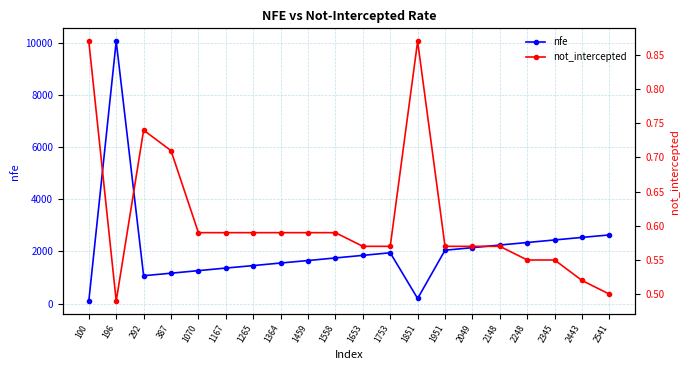

At which category is the sum across all series the highest?

196